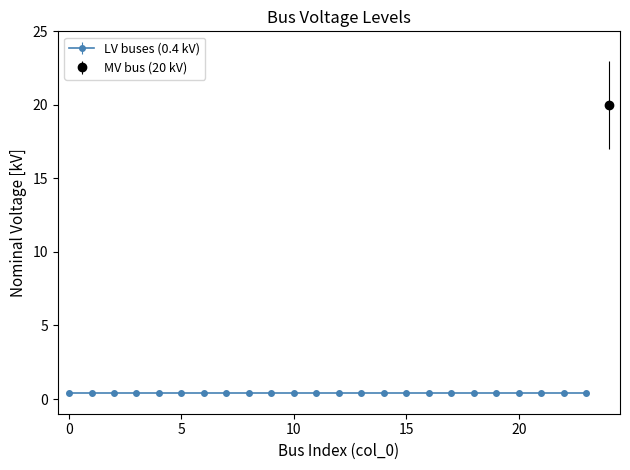

Which has a higher value, 20 or 4?

20